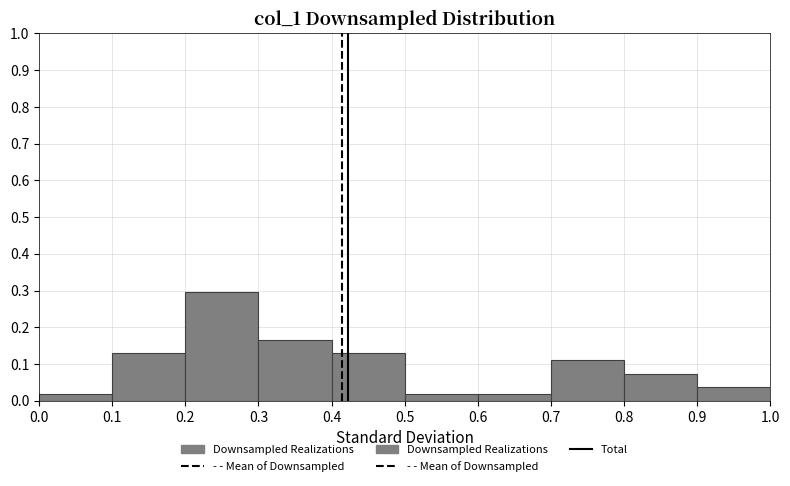

Reading left to right, list every bar in this chart as the range it spans on the x-axis followed by its height. The values are not printed on the chart, so give them approximately, as read against the axis.

0.0 to 0.1: 0.02
0.1 to 0.2: 0.13
0.2 to 0.3: 0.30
0.3 to 0.4: 0.17
0.4 to 0.5: 0.13
0.5 to 0.6: 0.02
0.6 to 0.7: 0.02
0.7 to 0.8: 0.11
0.8 to 0.9: 0.07
0.9 to 1.0: 0.04